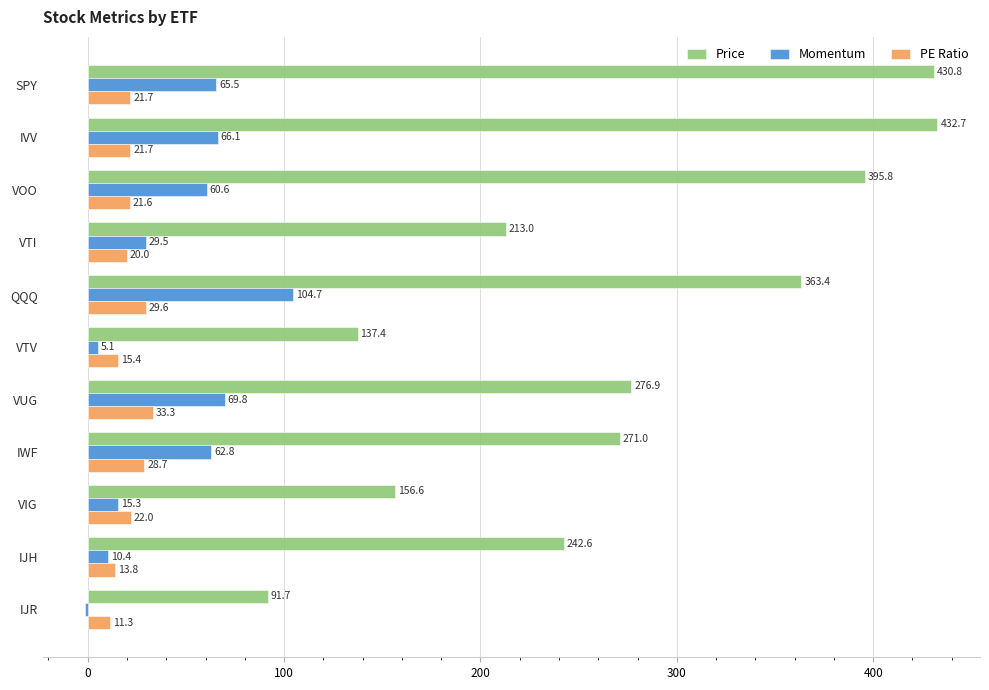

What is the highest value of the PE Ratio series?

33.3